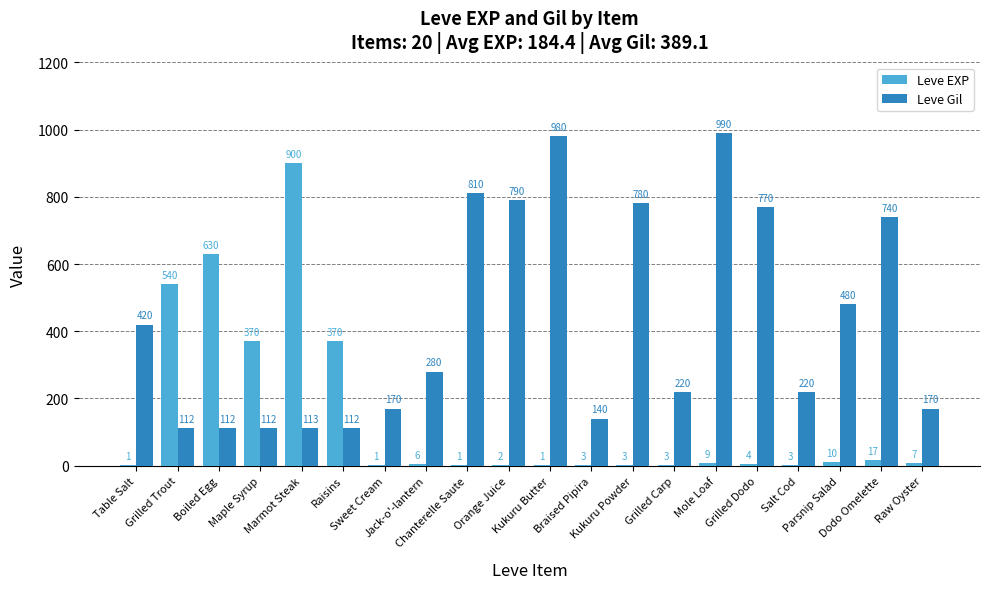

What is the greatest value displayed?

990